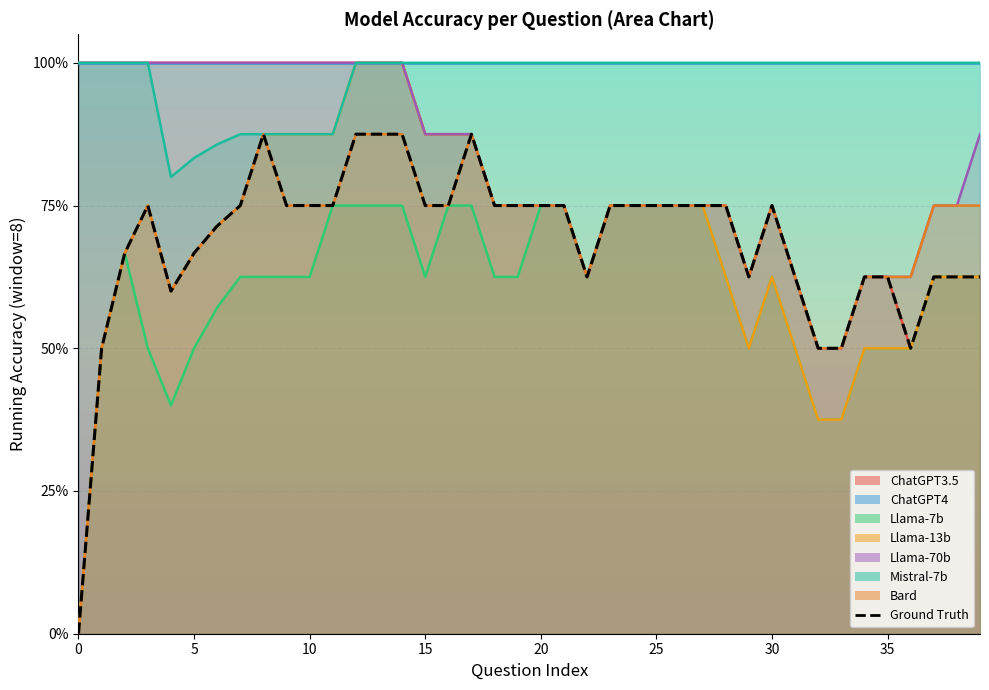

How many points are lower than both their immediate neighbors (excluding endpoints)?

4